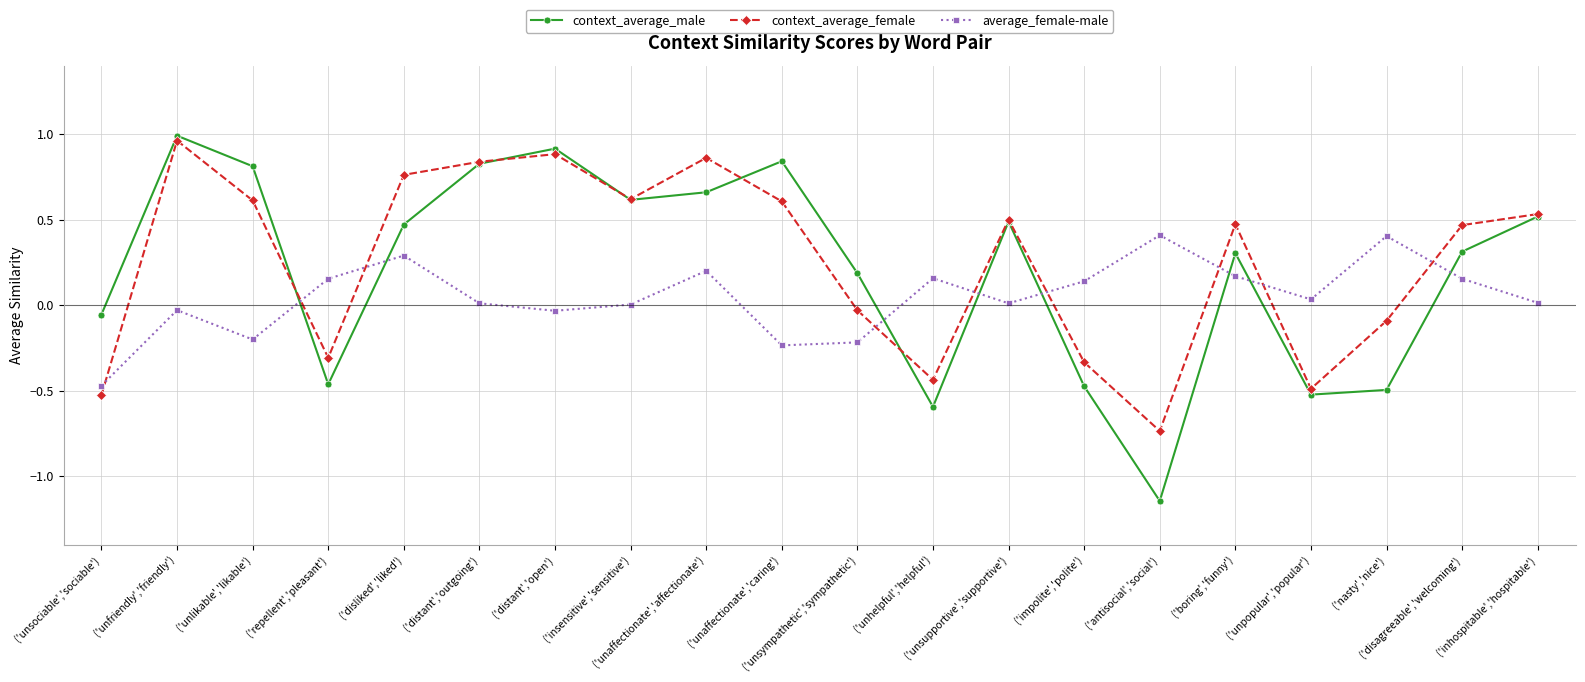

Where do average_female-male and context_average_male first cross each other?

('unlikable','likable') and ('repellent','pleasant')